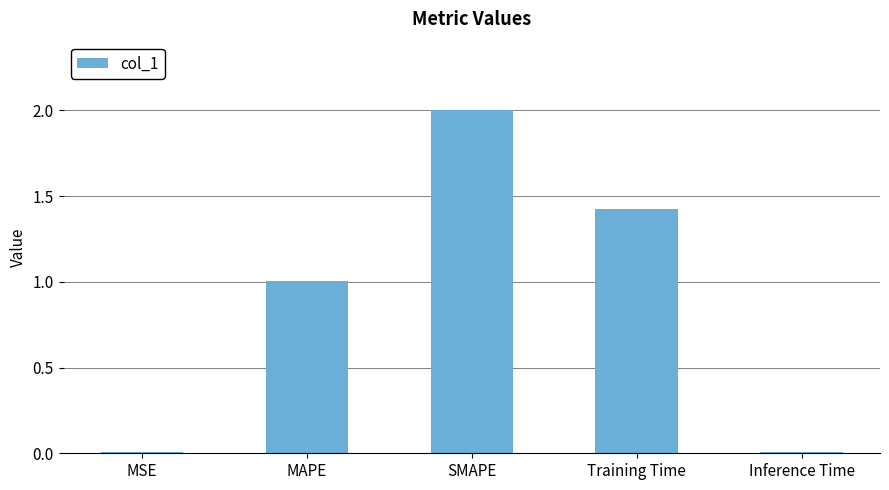

The value at MAPE is 1.0. True or false?

True